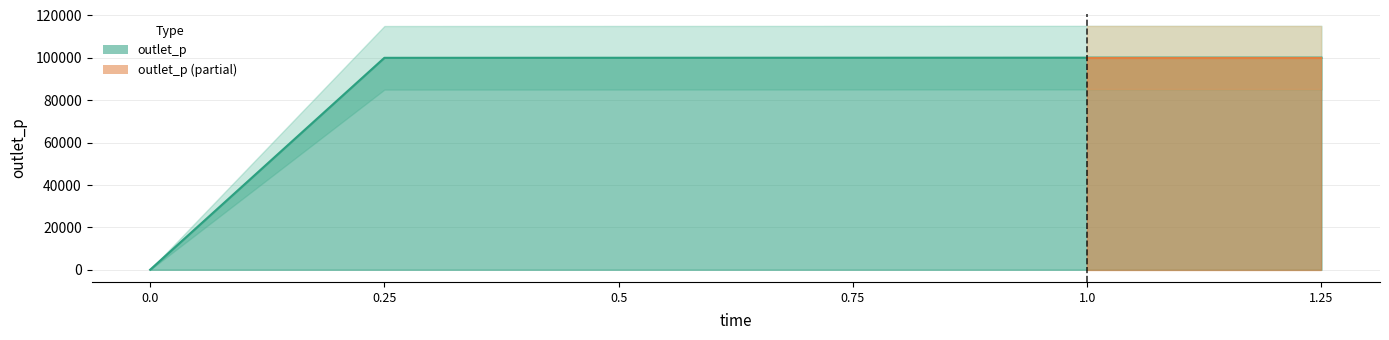

True or false: there are more than 1 points higher than both neighbors.

False